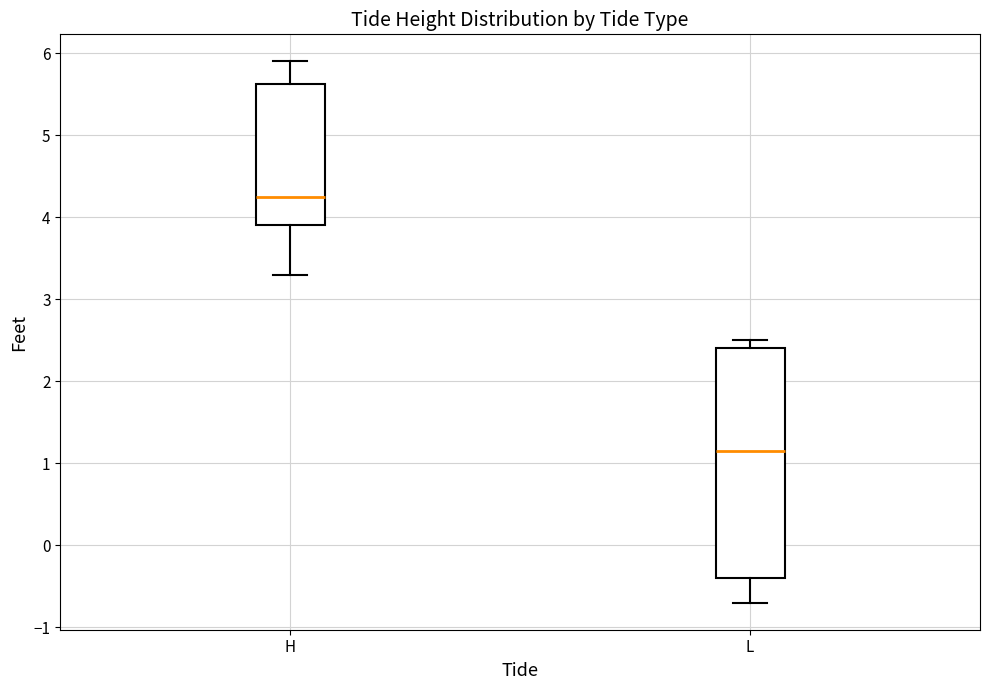

Reading left to right, transcribe this box plot: for each box, give where its median line is, the range the box spans, and where its two whiskers end, as read against the y-axis. The values are not printed on the chart, so give them approximately, as read against the axis.

H: median 4.3, box 3.9 to 5.6, whiskers 3.3 to 5.9
L: median 1.2, box -0.4 to 2.4, whiskers -0.7 to 2.5